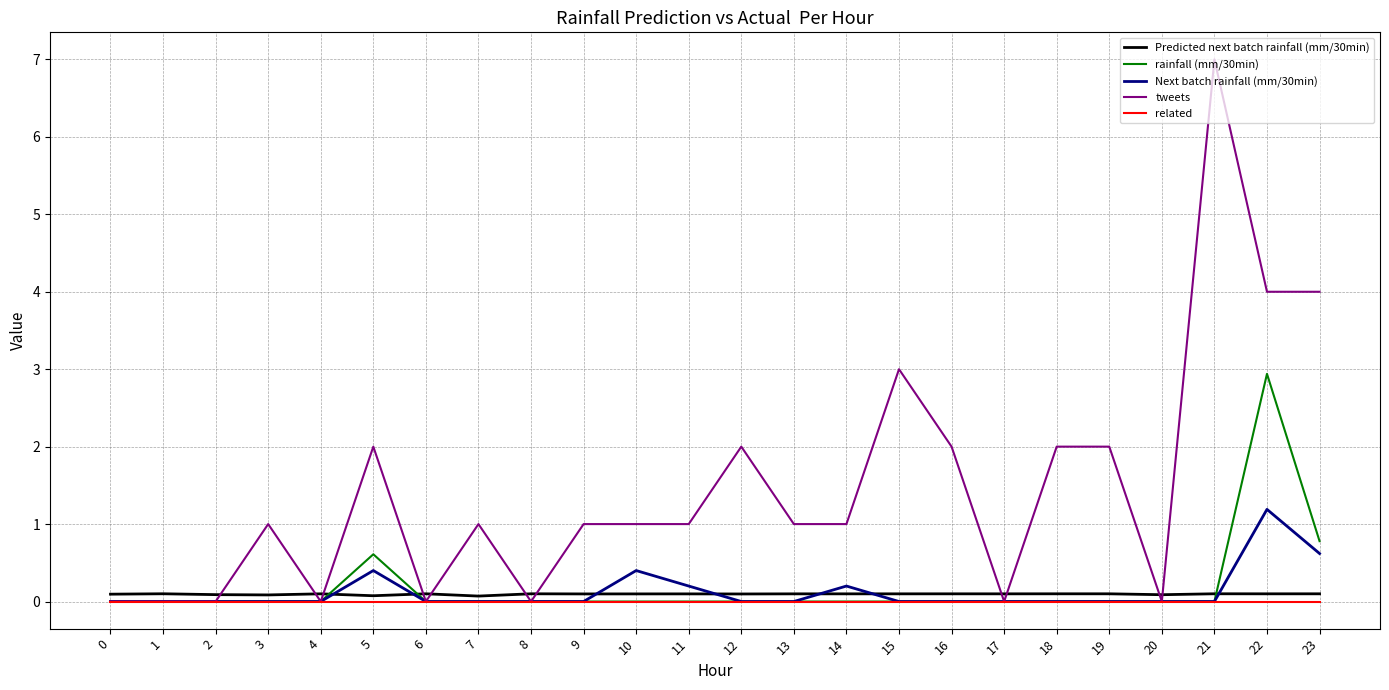

At which label does Next batch rainfall (mm/30min) reach its peak?

22